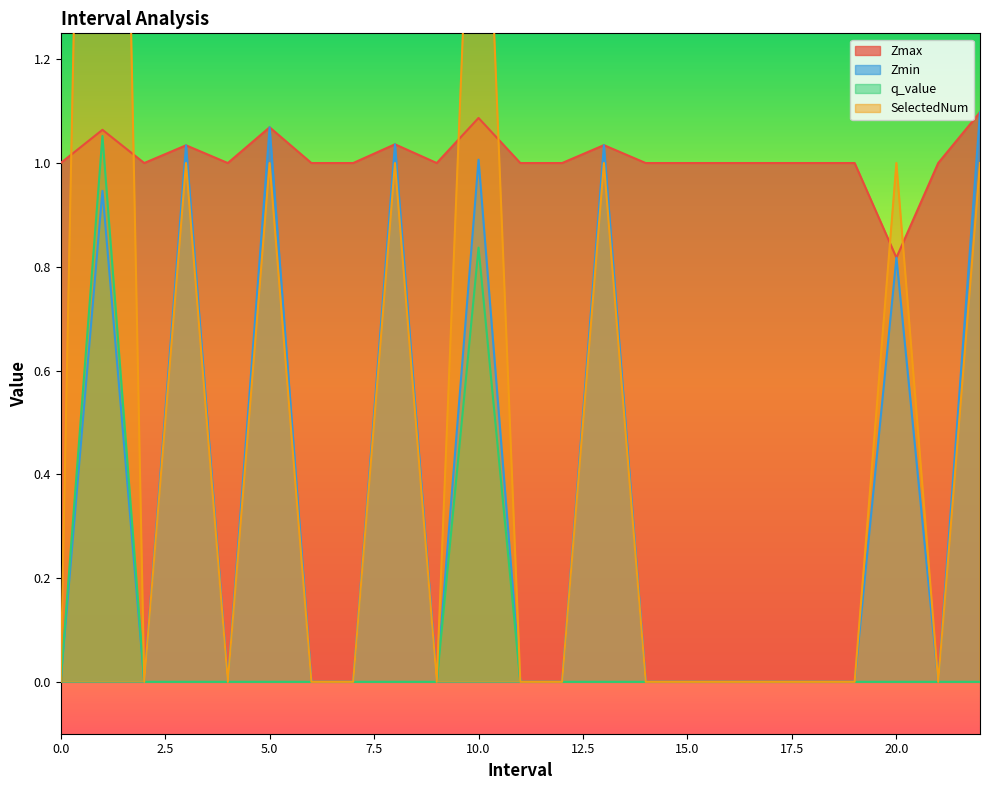

What is the label of the 6th point from the right?

17